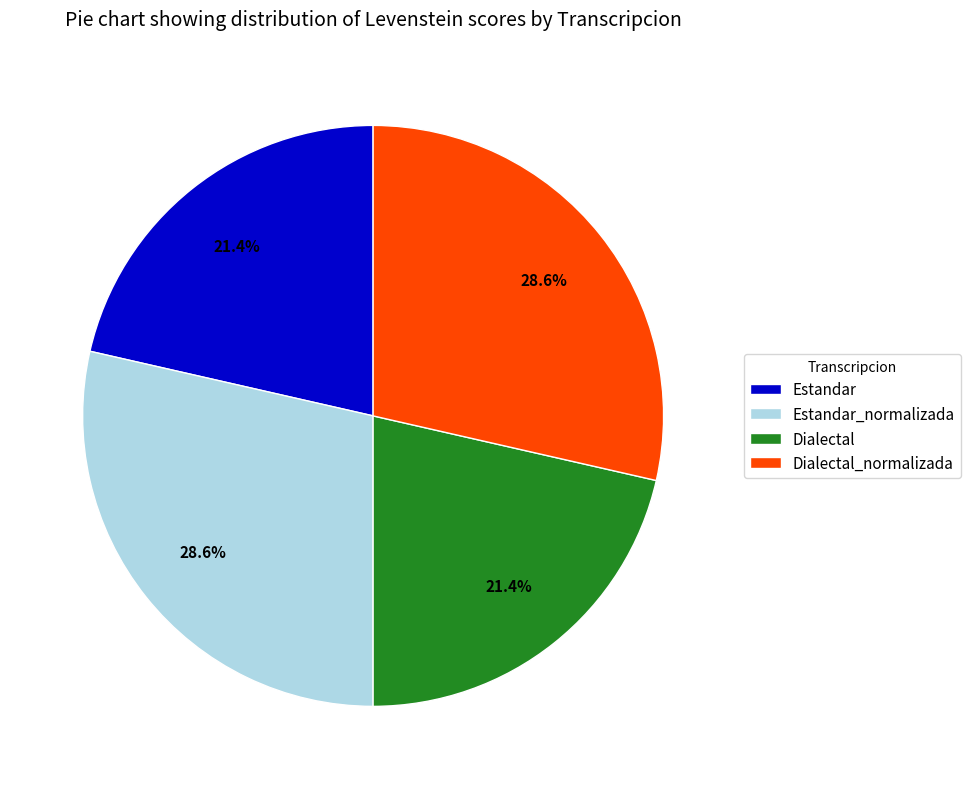

To the nearest percent, what is the combined percentage of Estandar and Estandar_normalizada?

50%